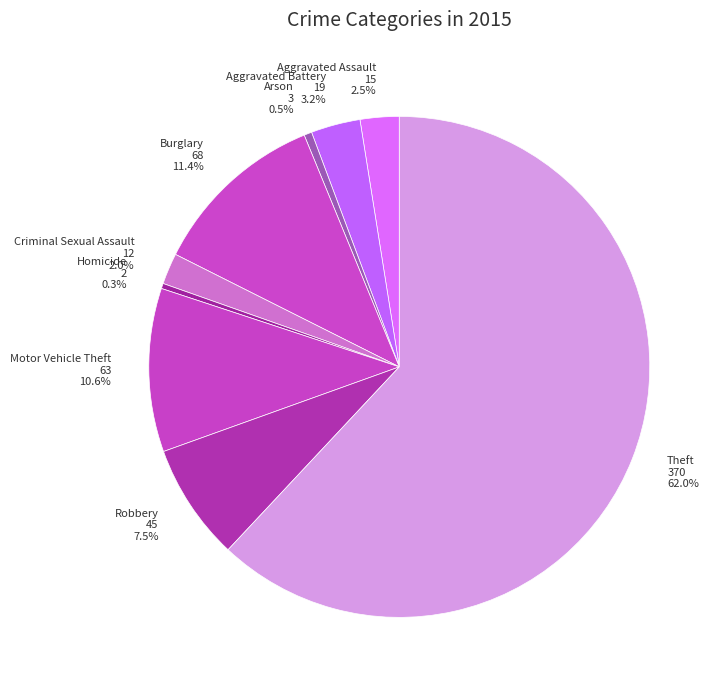

What is the ratio of the value at Criminal Sexual Assault 12 2.0% to the value at Robbery 45 7.5%?

0.3